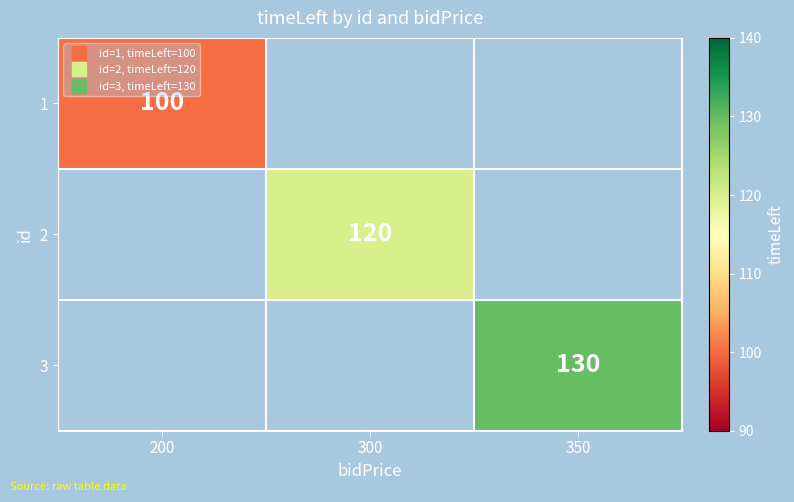

What is the lowest value of the 1 series?

100.0